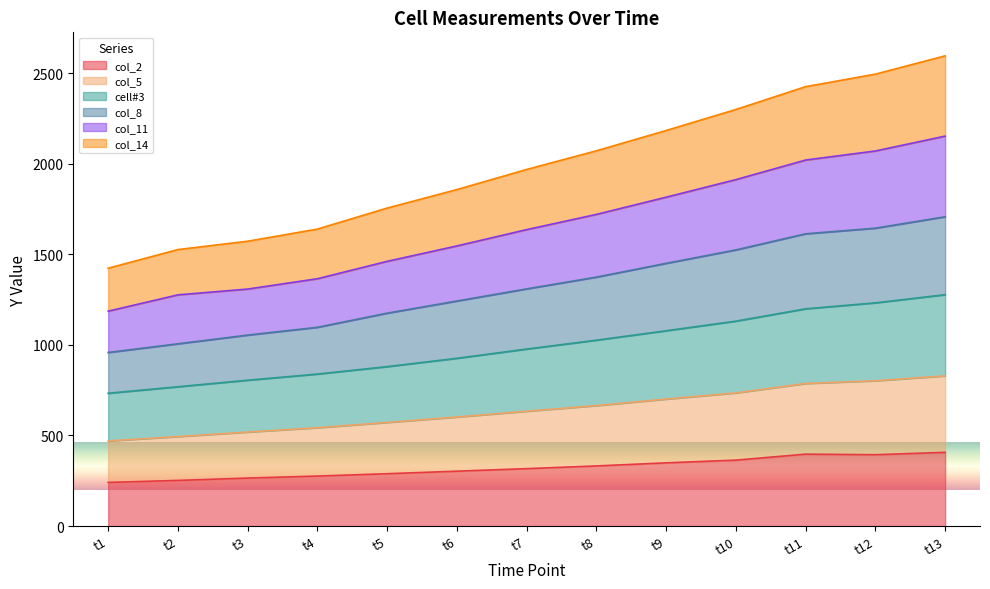

True or false: col_5 and col_11 intersect in this chart.

False